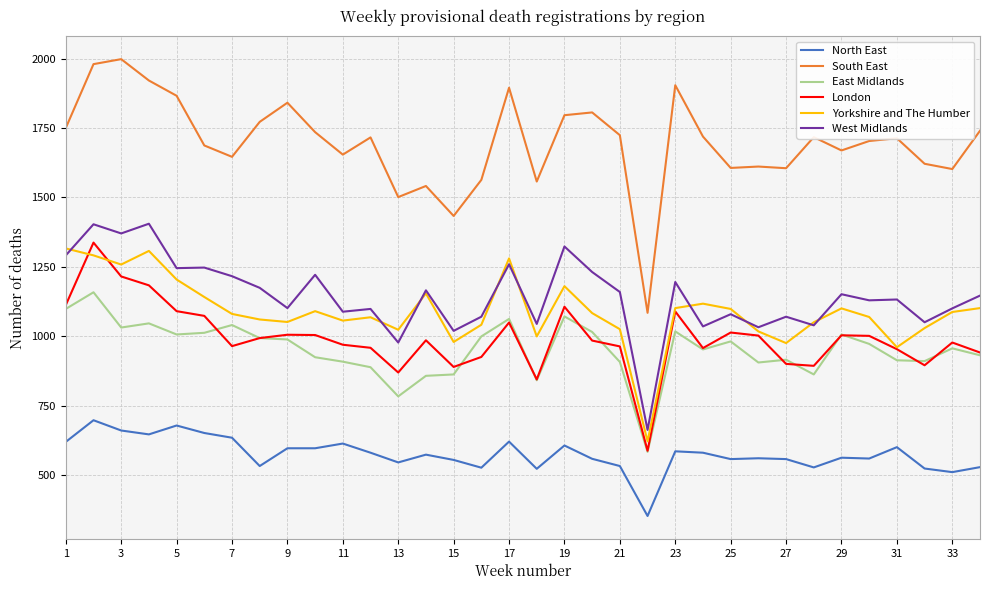

Which series has the largest range (max minus min)?

South East